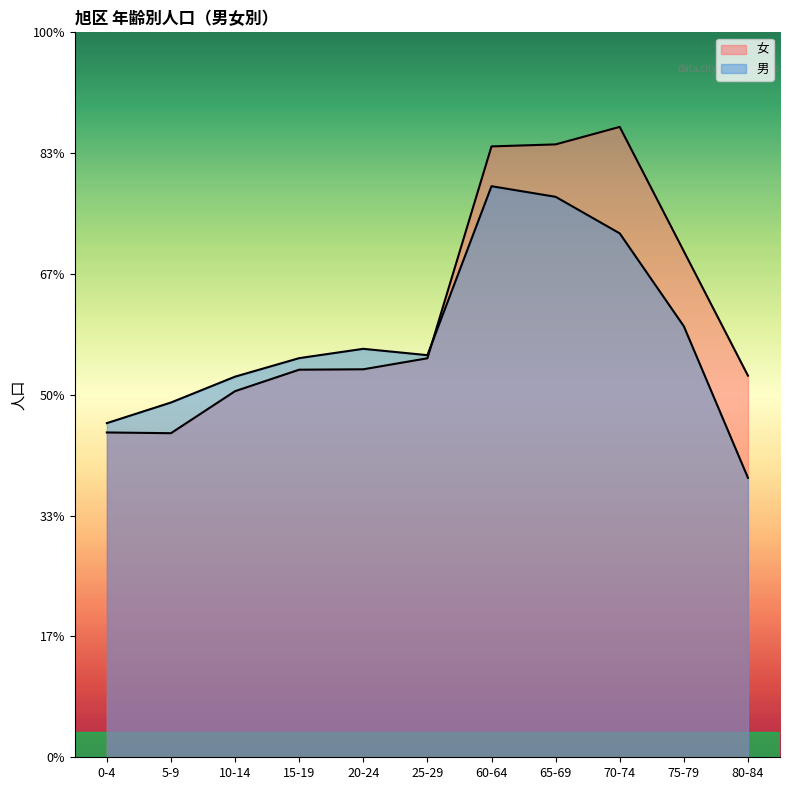

Reading left to right, transcribe all the data shown in this chart.

女: 4808	4797	5419	5737	5743	5906	9042	9072	9331	7490	5649
男: 4946	5251	5634	5908	6046	5952	8453	8296	7755	6380	4137